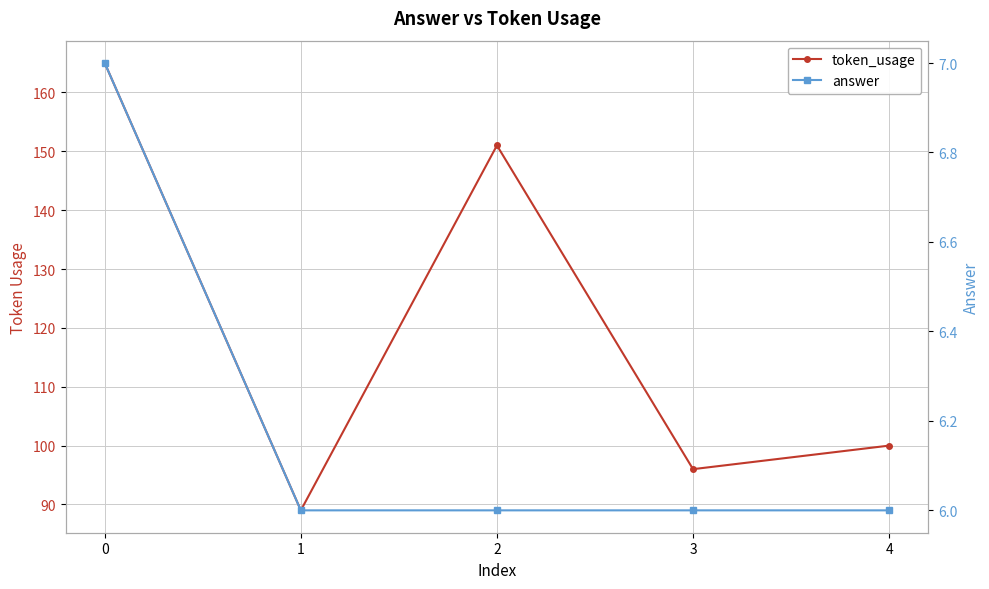

Which has a higher value, 2 or 3?

2